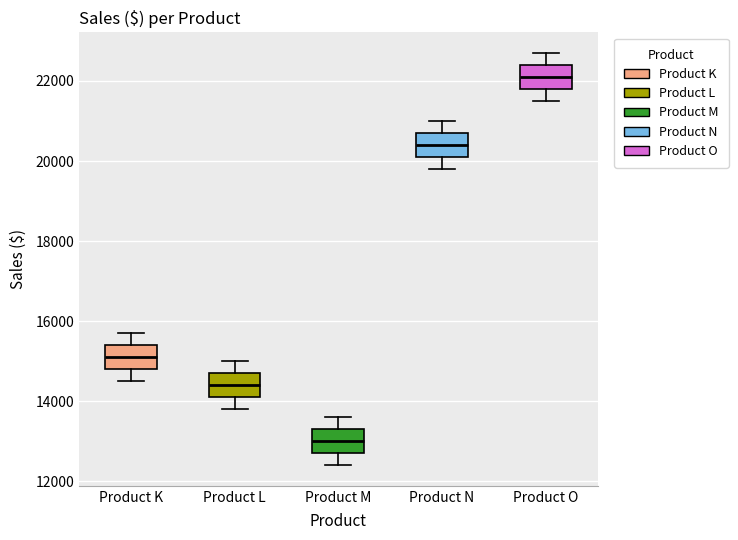

Reading left to right, read every box against the y-axis: the position of its median line, the range the box covers, and the ends of its whiskers. The values are not printed on the chart, so give them approximately, as read against the axis.

Product K: median 15200, box 14800 to 15400, whiskers 14600 to 15800
Product L: median 14400, box 14200 to 14800, whiskers 13800 to 15000
Product M: median 13000, box 12800 to 13400, whiskers 12400 to 13600
Product N: median 20400, box 20200 to 20800, whiskers 19800 to 21000
Product O: median 22200, box 21800 to 22400, whiskers 21600 to 22800